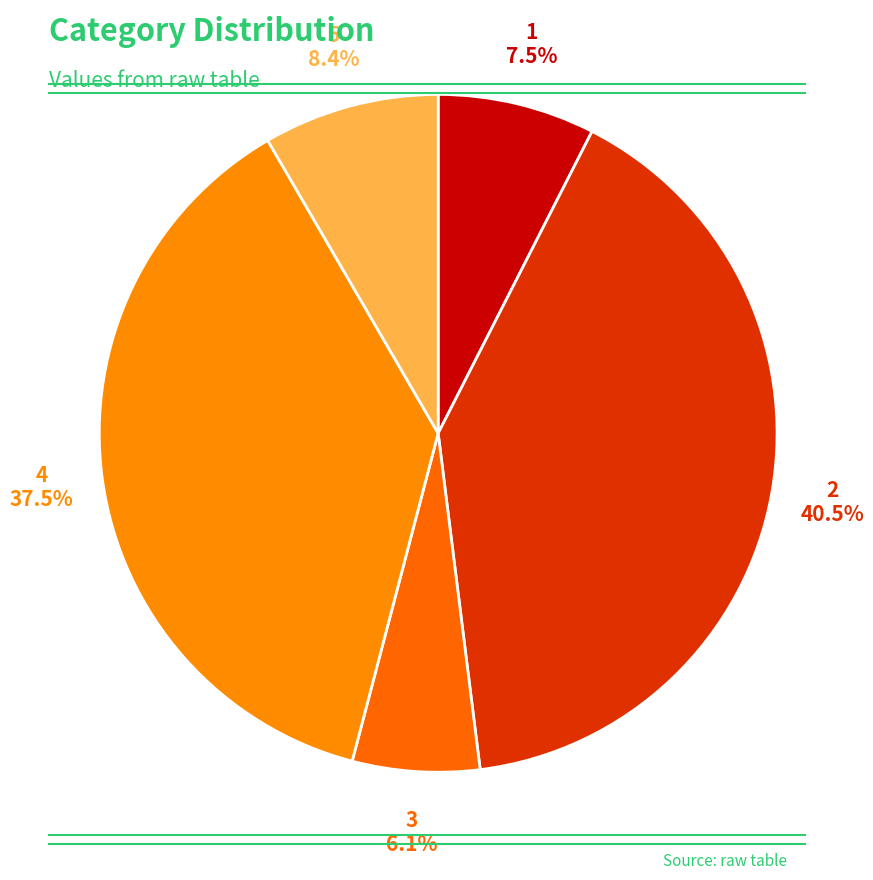

True or false: 1 accounts for 1% of the total.

False